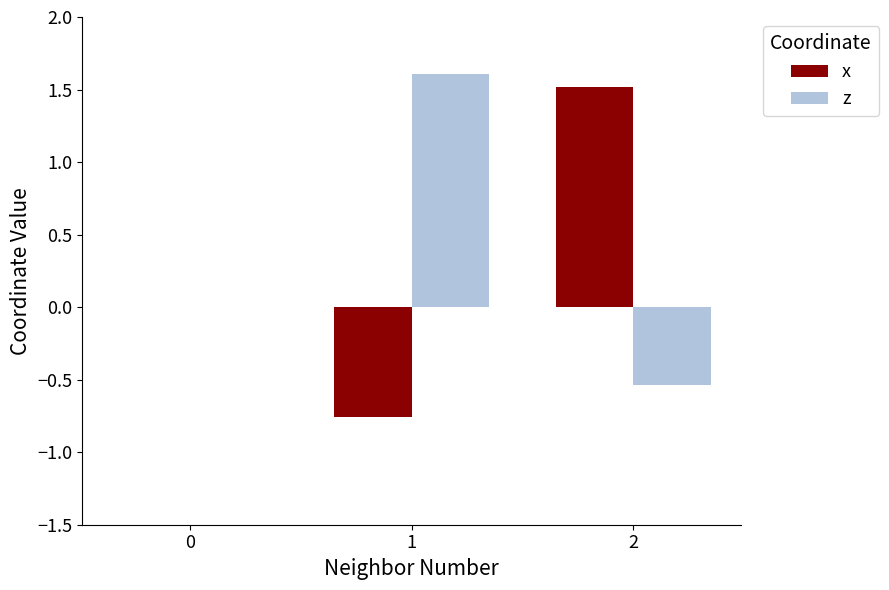

Are the bars horizontal?

No